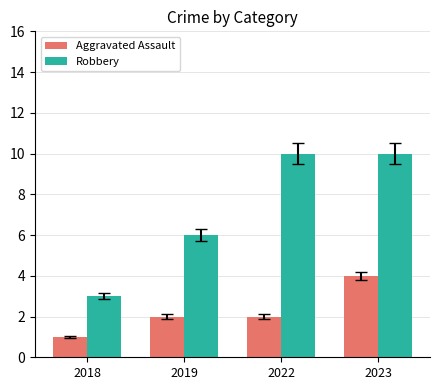

Rank the series by their maximum value, from highest to lowest.

Robbery, Aggravated Assault